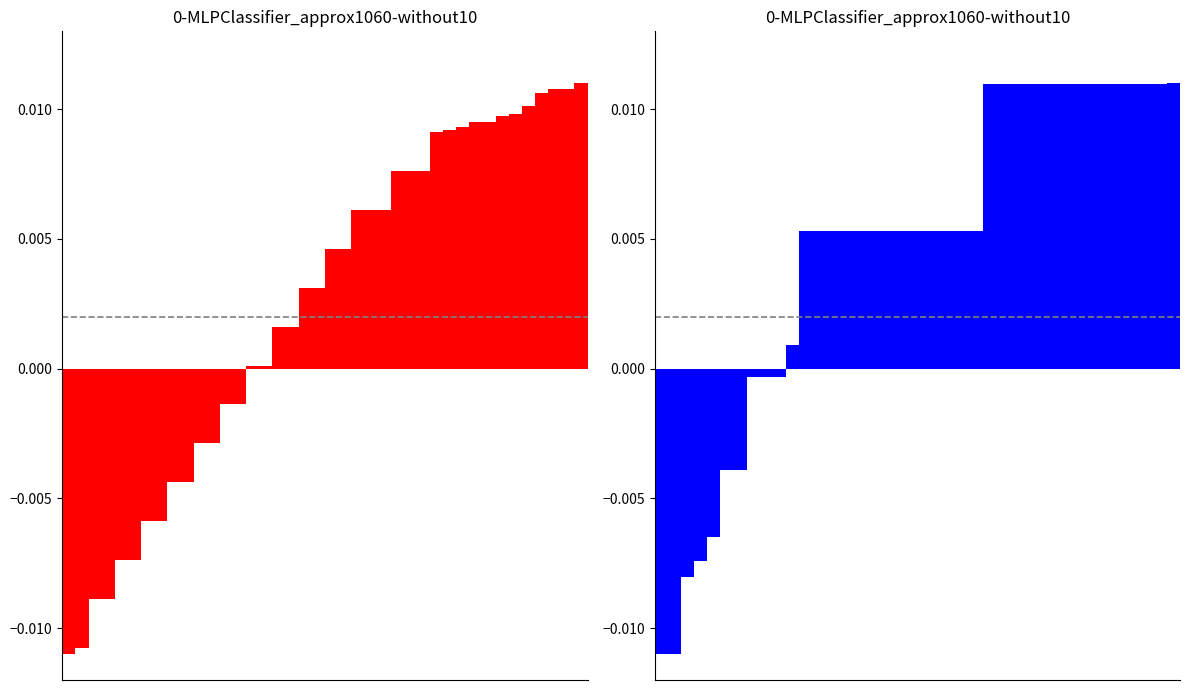

Is the value of Mid X at 32 greater than the value of Mid Y at 21?

Yes